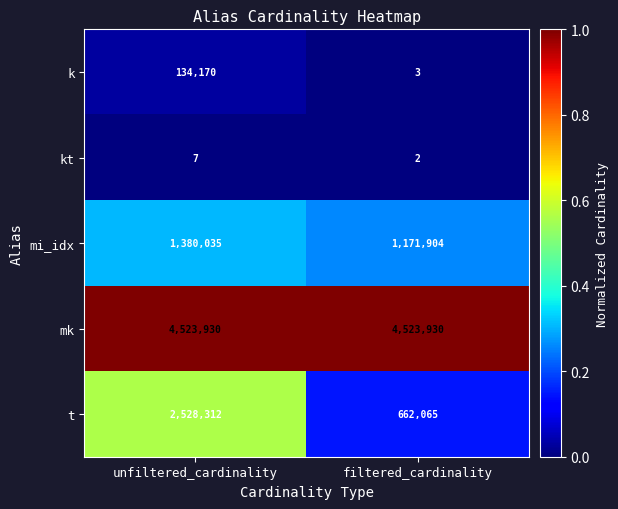

At which category is the sum across all series the highest?

unfiltered_cardinality